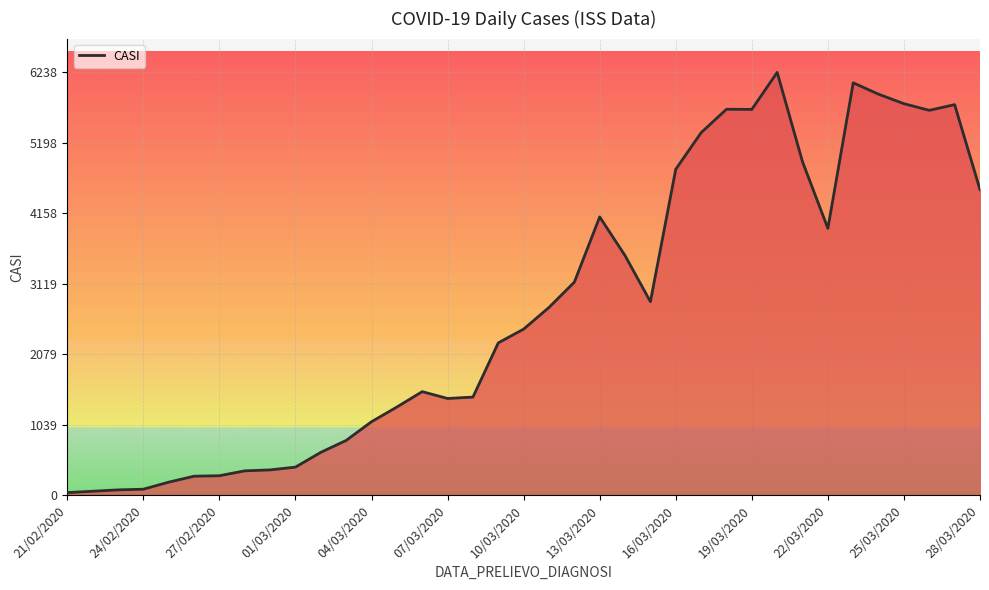

What is the difference between the maximum and minimum values?

6202